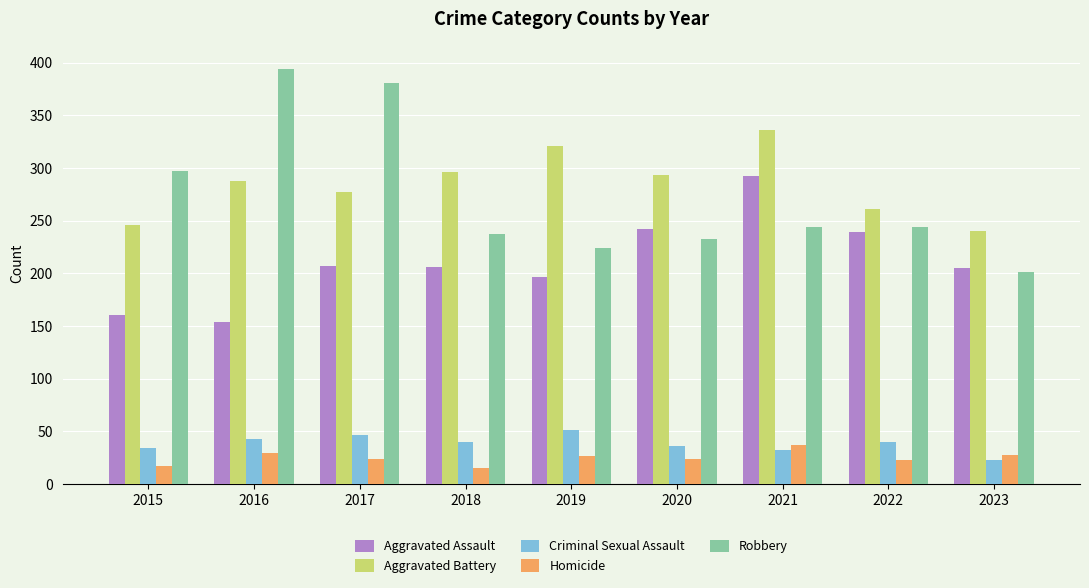

What is the average value of the Aggravated Battery series?

284